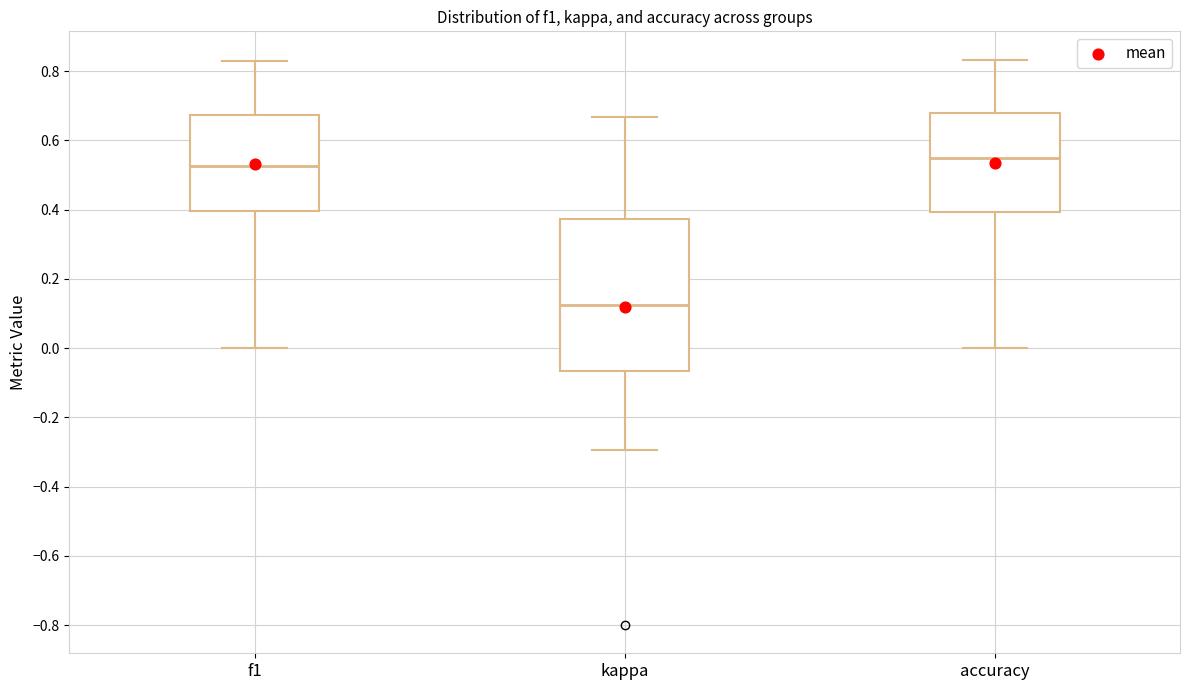

Which box has the highest median line?

accuracy